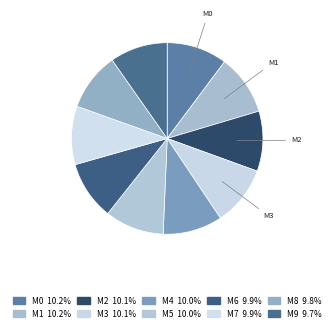

How many slices are in this pie chart?

10